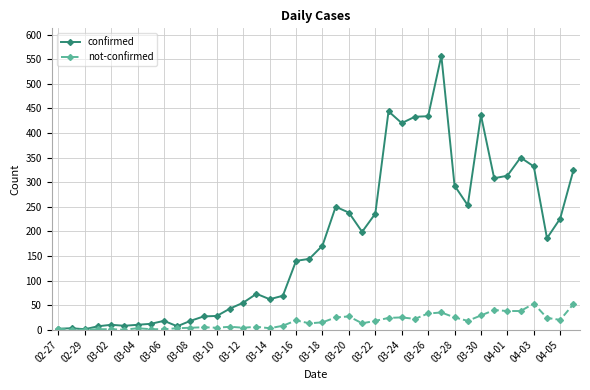

True or false: not-confirmed has more than 1 points higher than both neighbors.

True